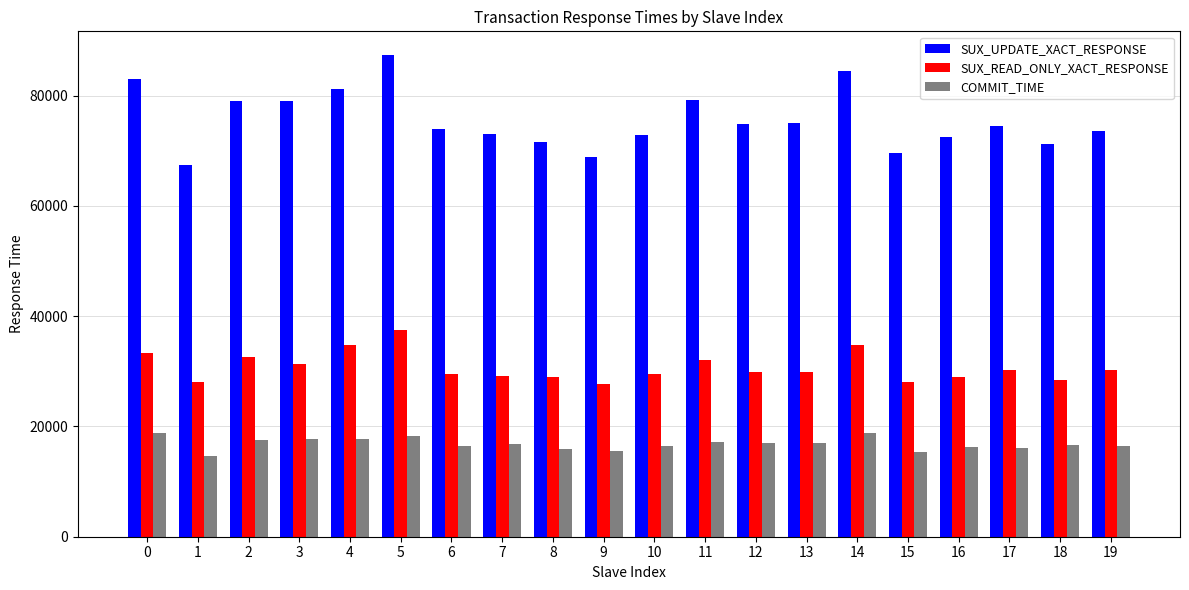

List the series in order of their overall mean, highest first.

SUX_UPDATE_XACT_RESPONSE, SUX_READ_ONLY_XACT_RESPONSE, COMMIT_TIME